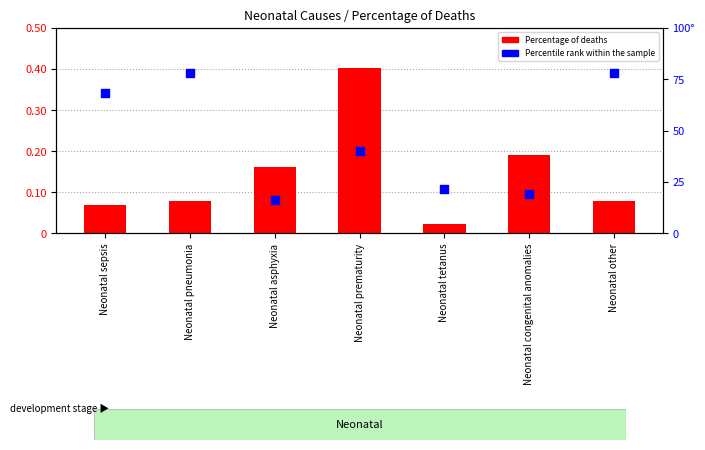

Which series contains the highest Y value?

Percentile rank within the sample